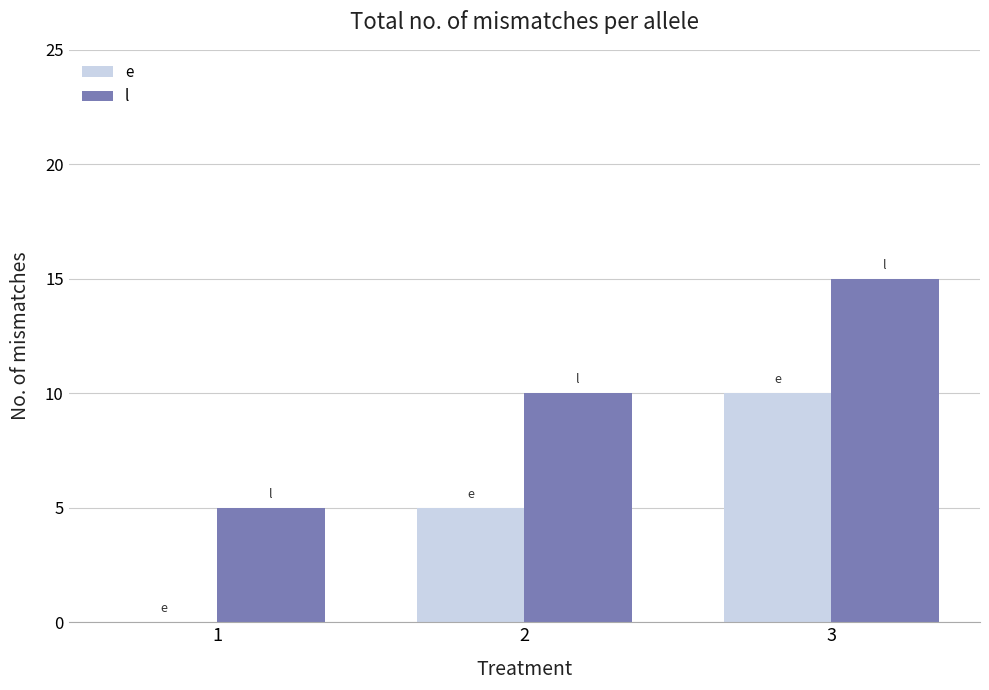

True or false: l has a value of 15 at 3.

True